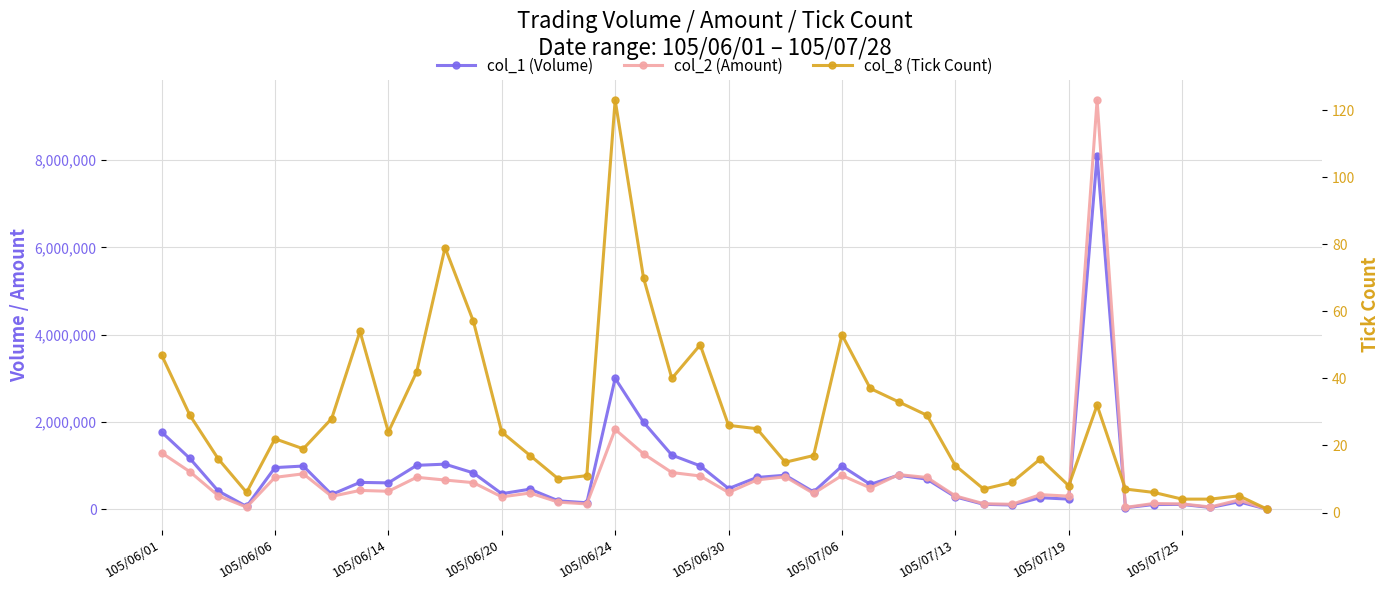

What is the maximum value shown in the chart?

9377070